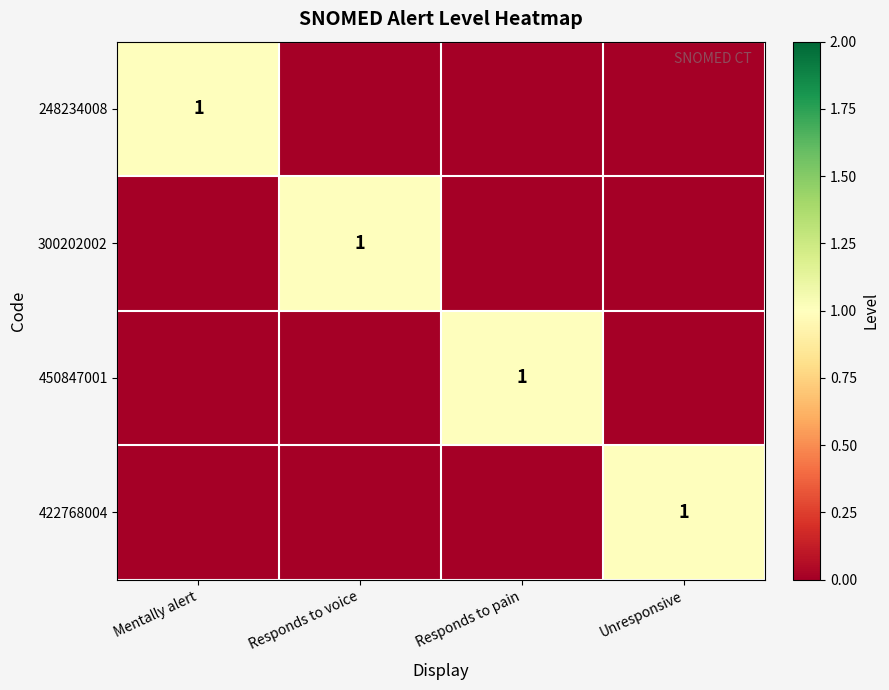

True or false: 248234008 has a value of 0 at Mentally alert.

False